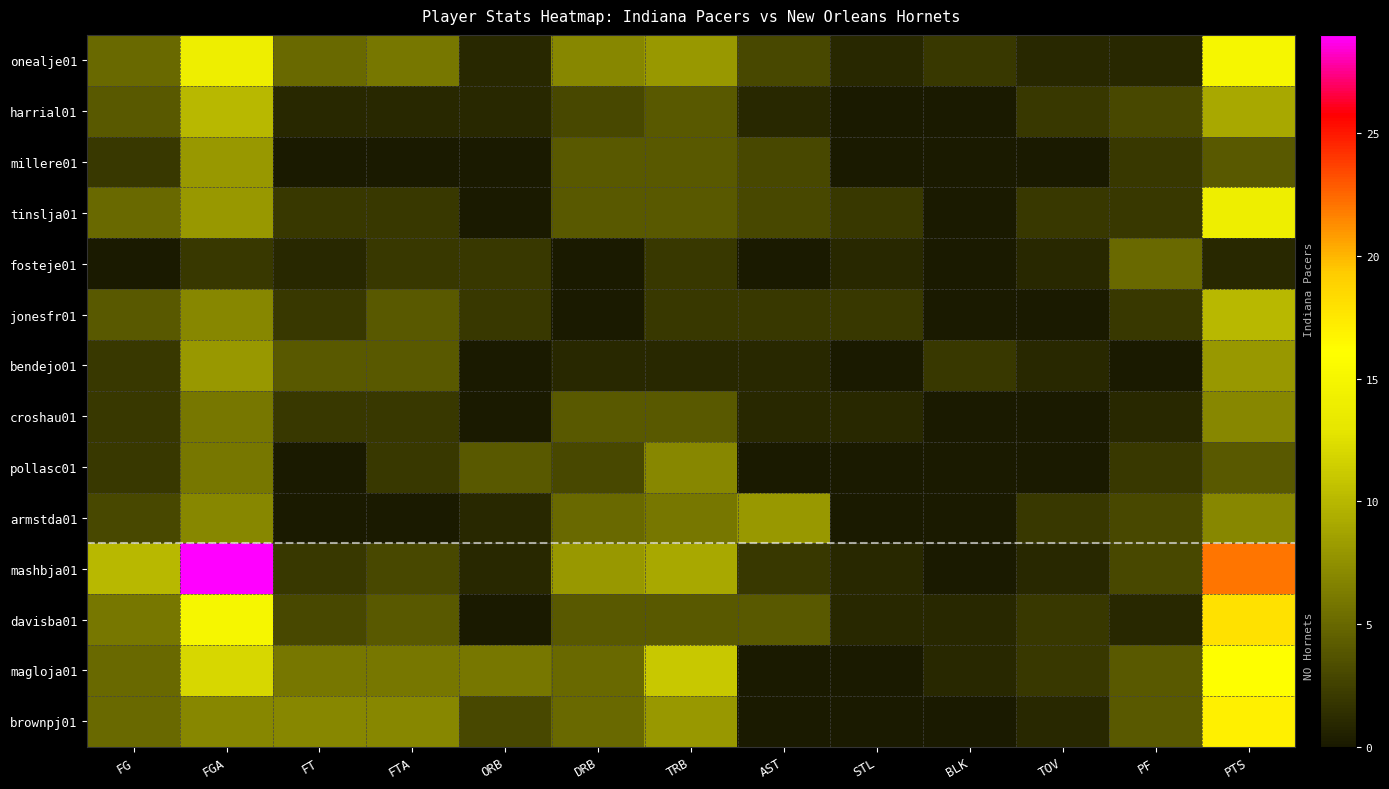

What is the total value across all series at STL?

9